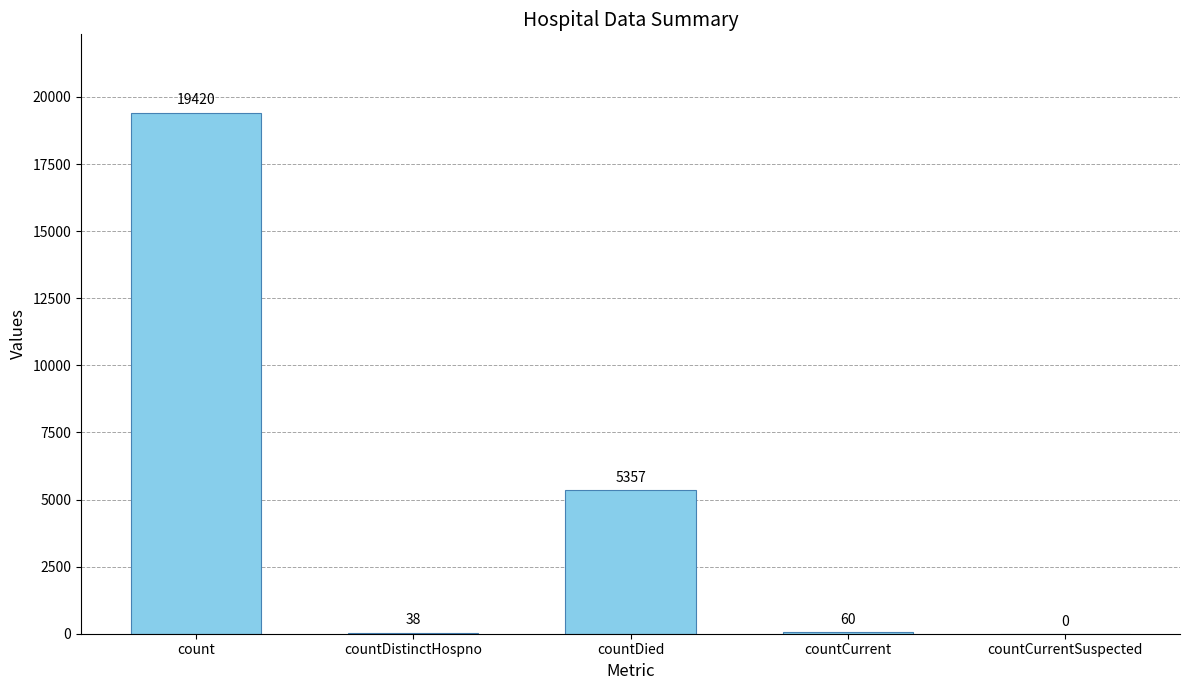

What is the maximum value shown in the chart?

19420